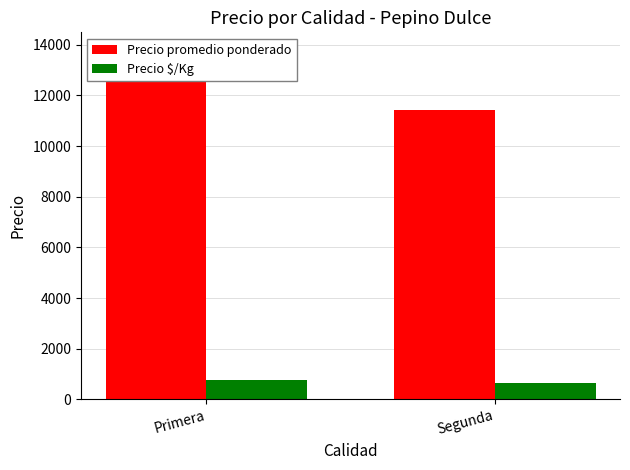

Reading left to right, extract all data points from this chart.

Precio promedio ponderado: 13801.2	11444.4
Precio $/Kg: 761.7	632.8